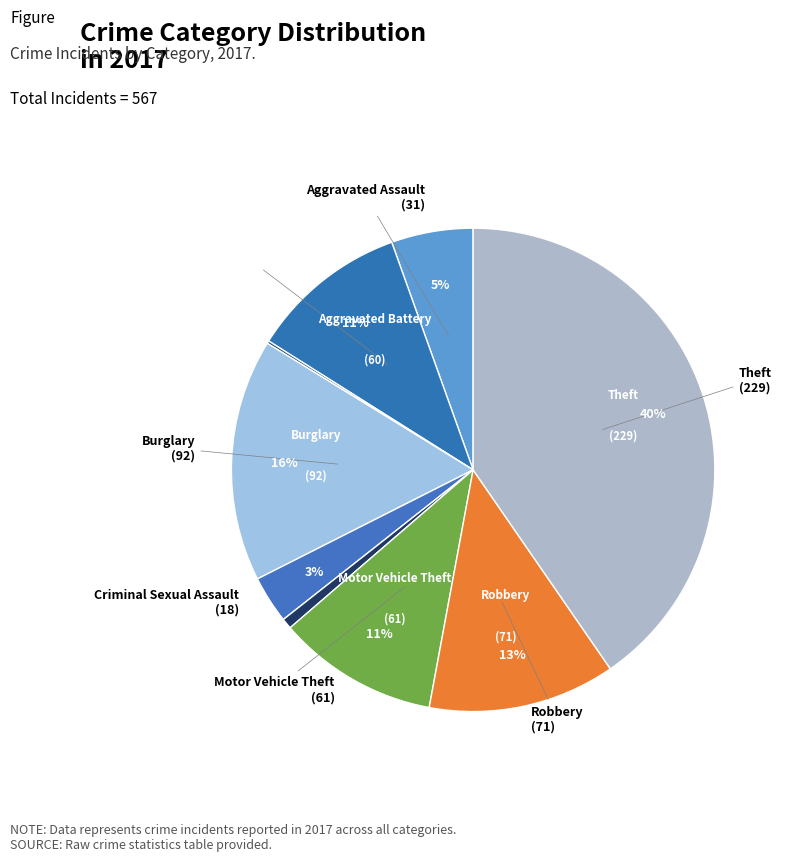

What is the smallest slice in the pie chart?

Arson